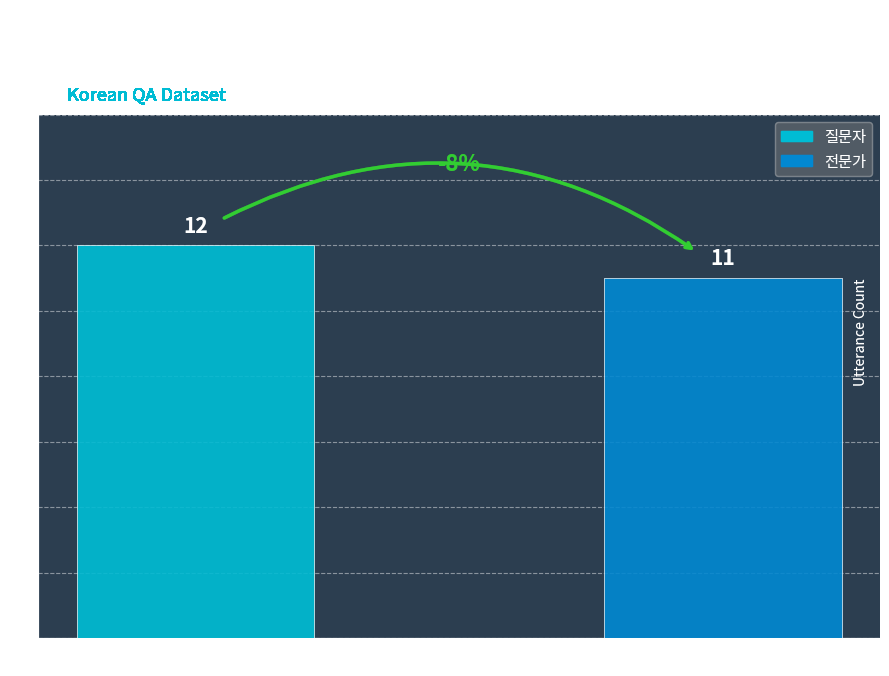

List the series in order of their peak value, highest first.

질문자, 전문가